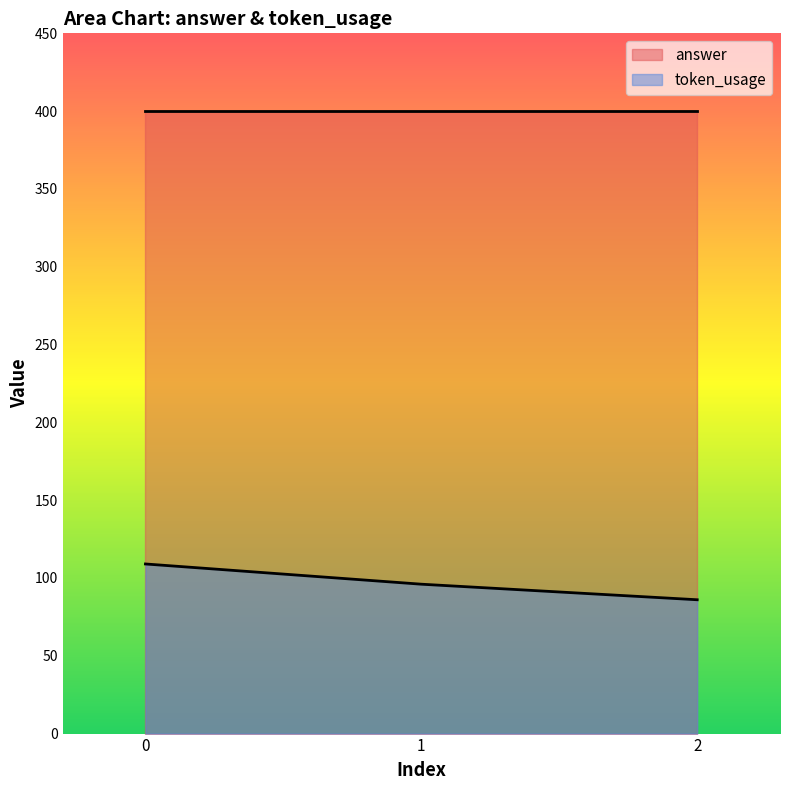

What is the average value of the answer series?

400